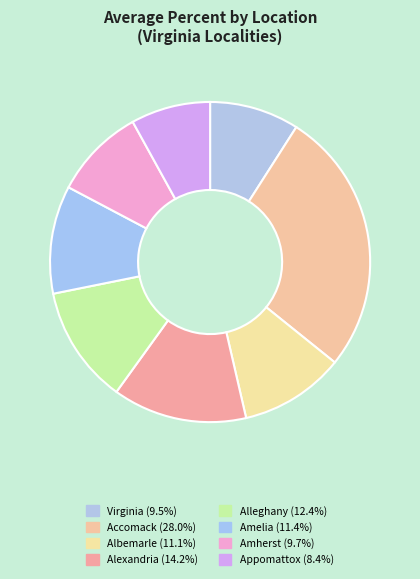

How many segments does this pie chart have?

8